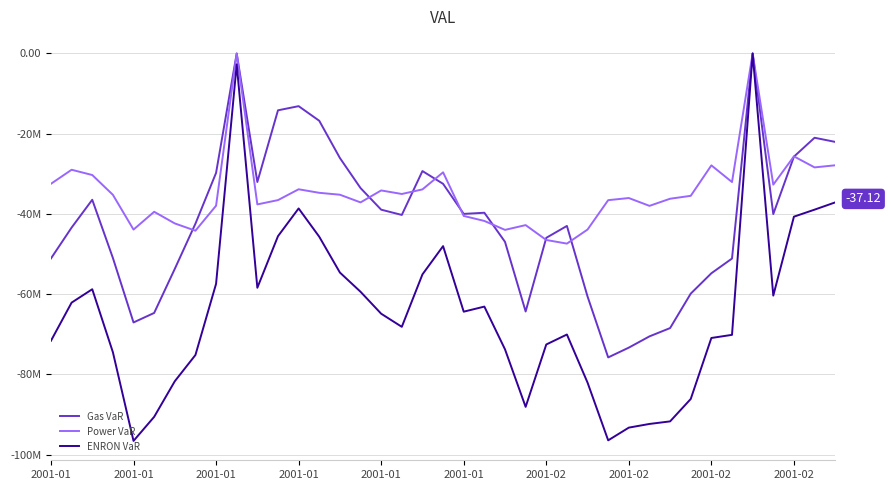

True or false: Gas VaR has more than 2 points higher than both neighbors.

True